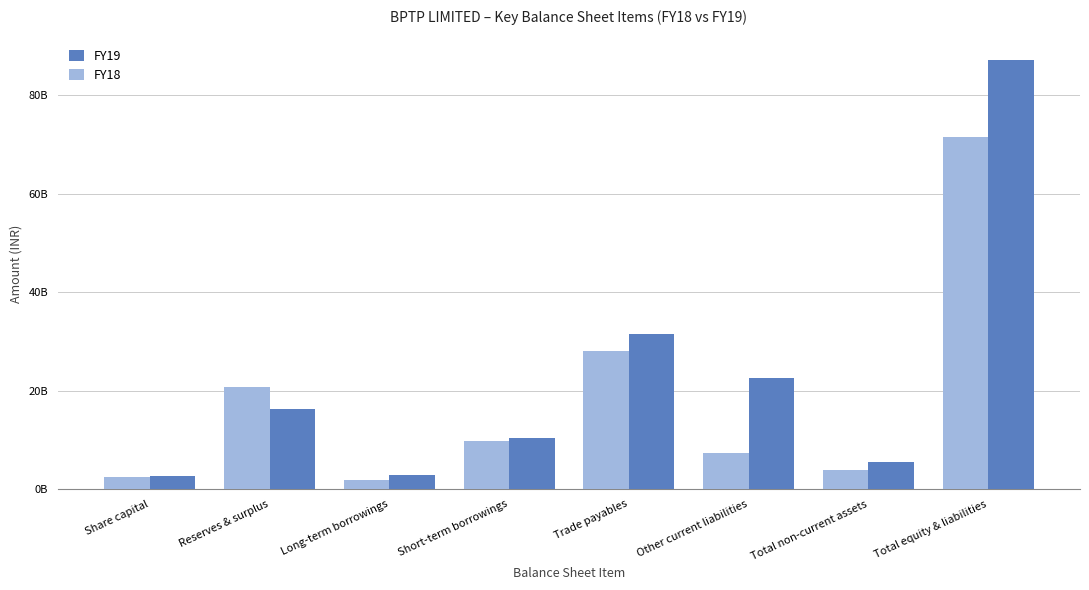

At which label does FY19 first exceed 16286840000?

Trade payables